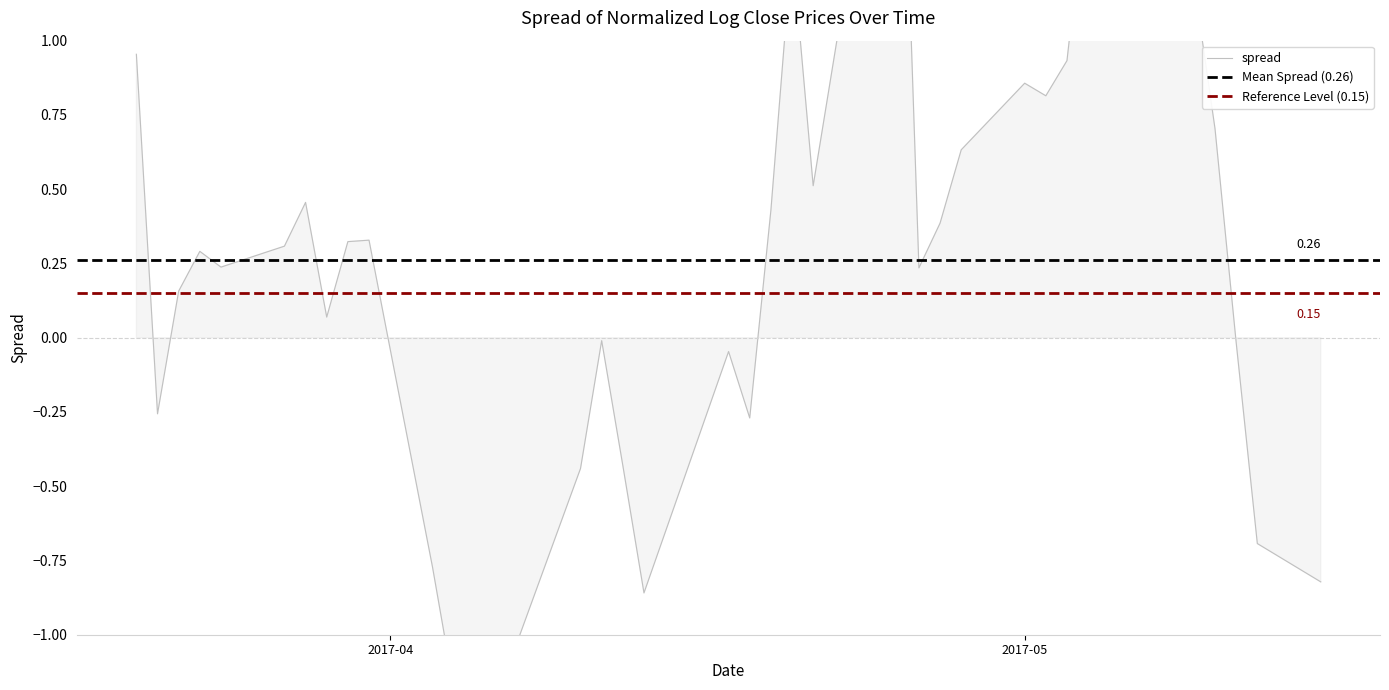

Is it true that the value at 11 is -0.4?

False